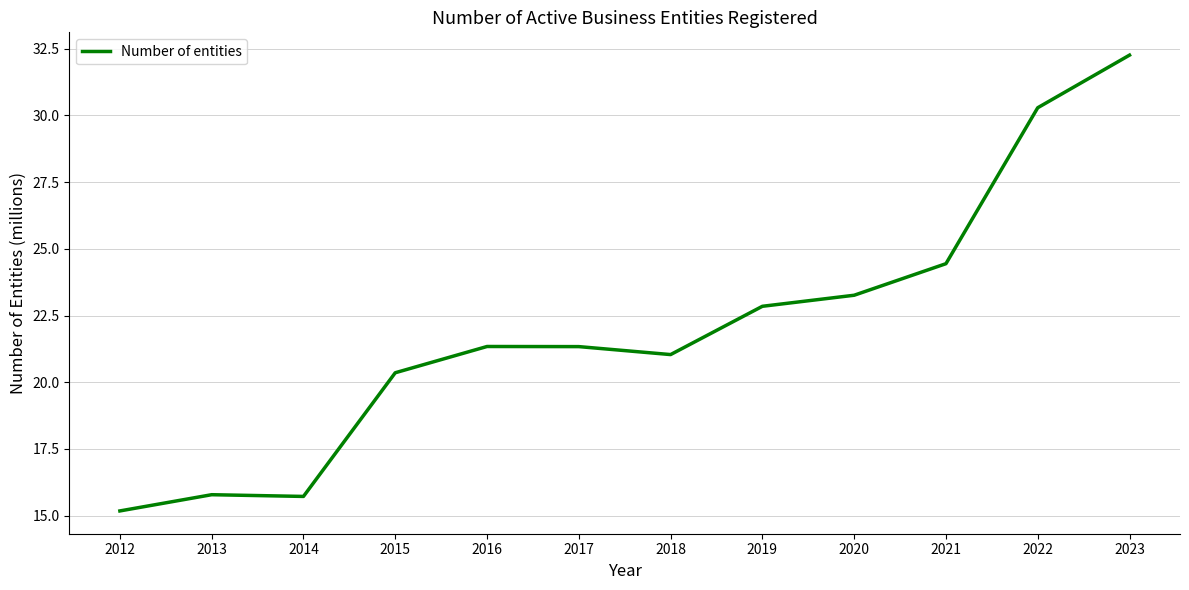

Count the number of data series in this chart.

1